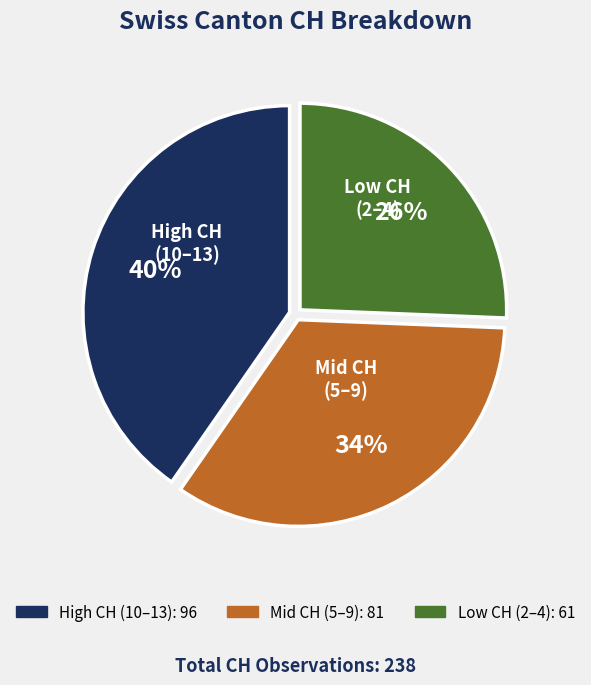

Is there any slice that represents more than half of the pie?

No